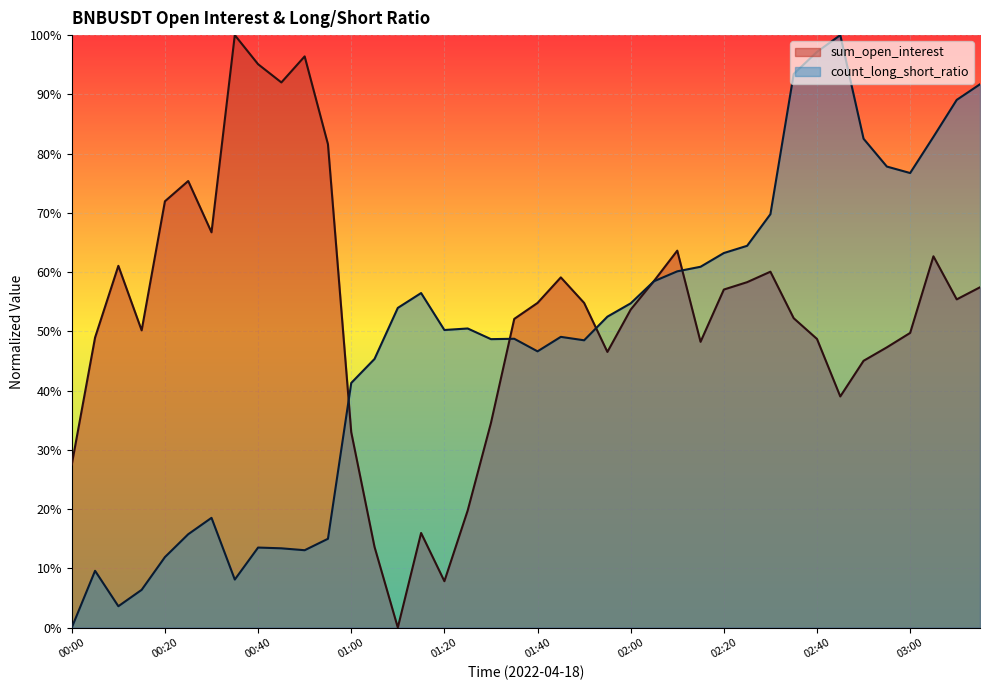

What are all the series names shown in the legend?

sum_open_interest, count_long_short_ratio